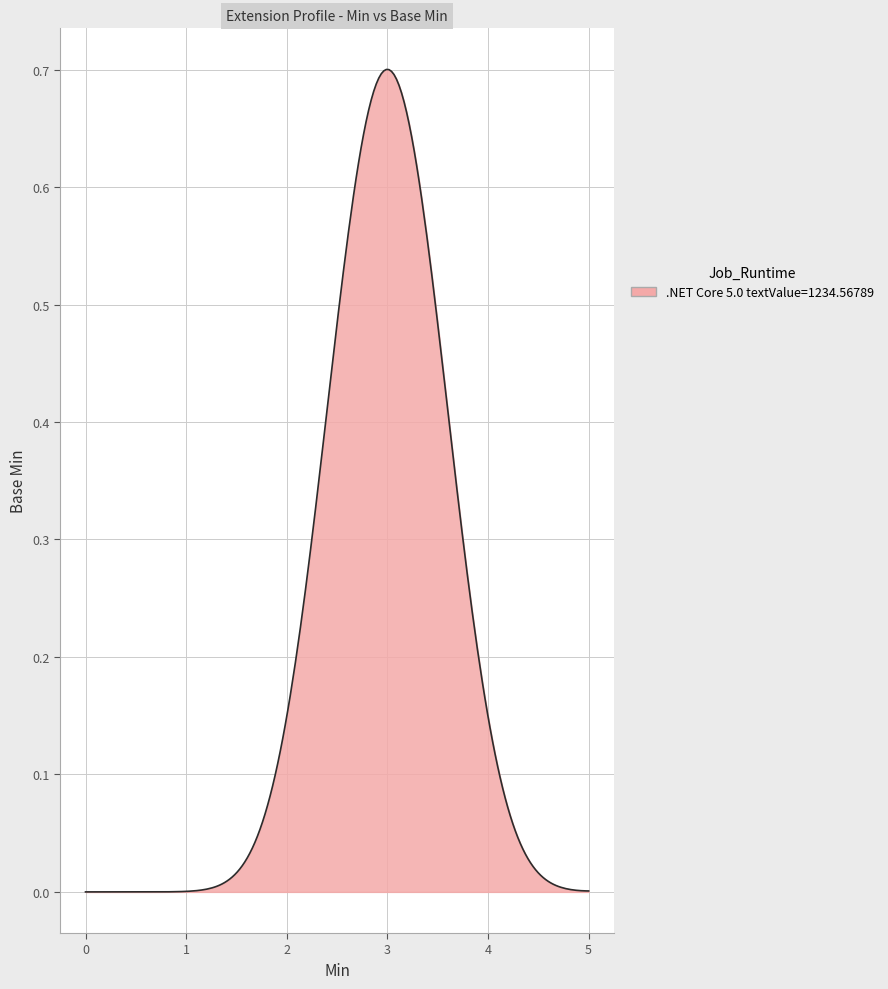

Does the chart display data point markers on the line(s)?

No